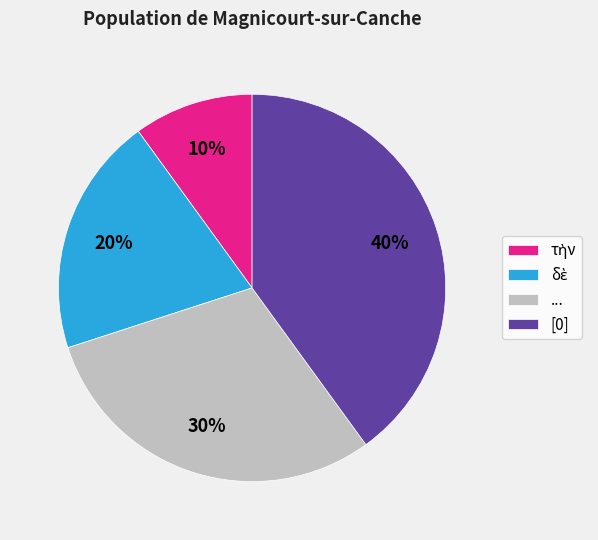

Does any single category account for the majority?

No